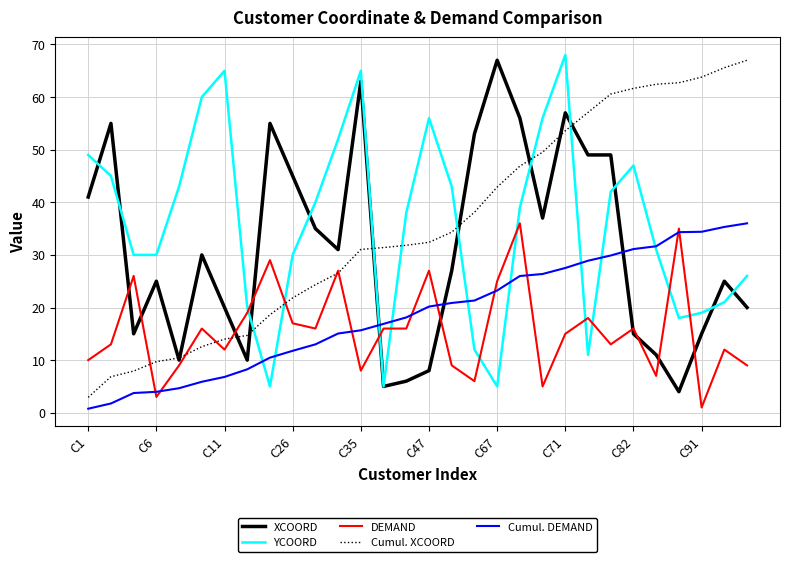

What is the minimum value for XCOORD?

4.0